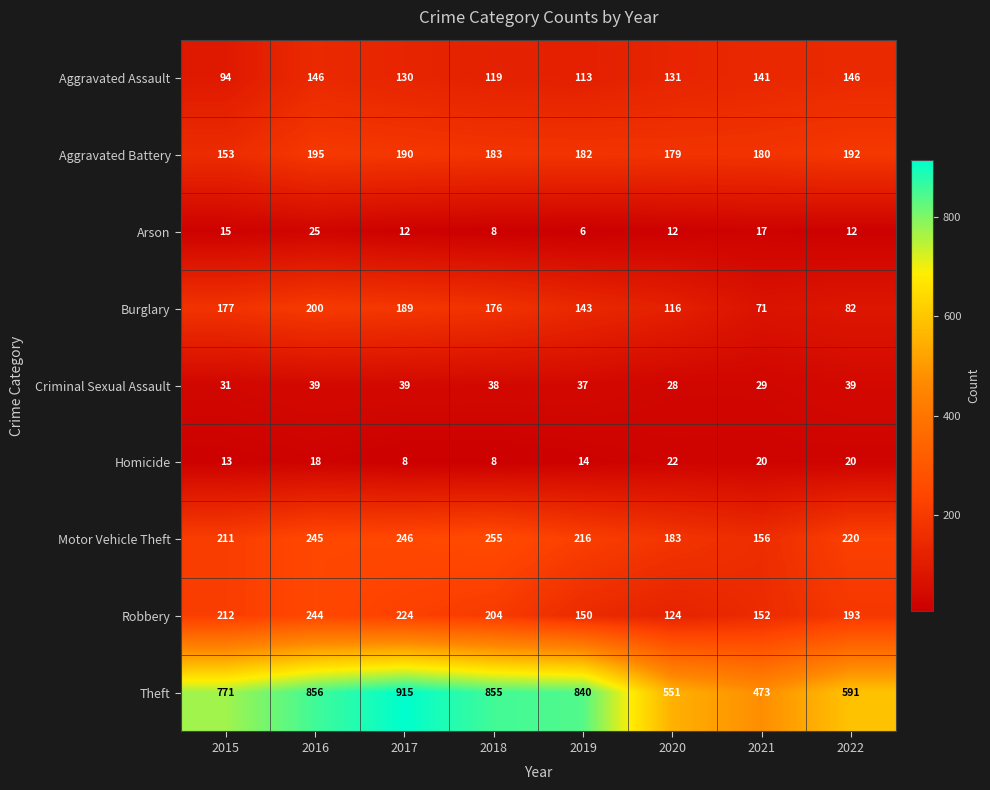

What is the spread (max minus min) of values at 2021?

456